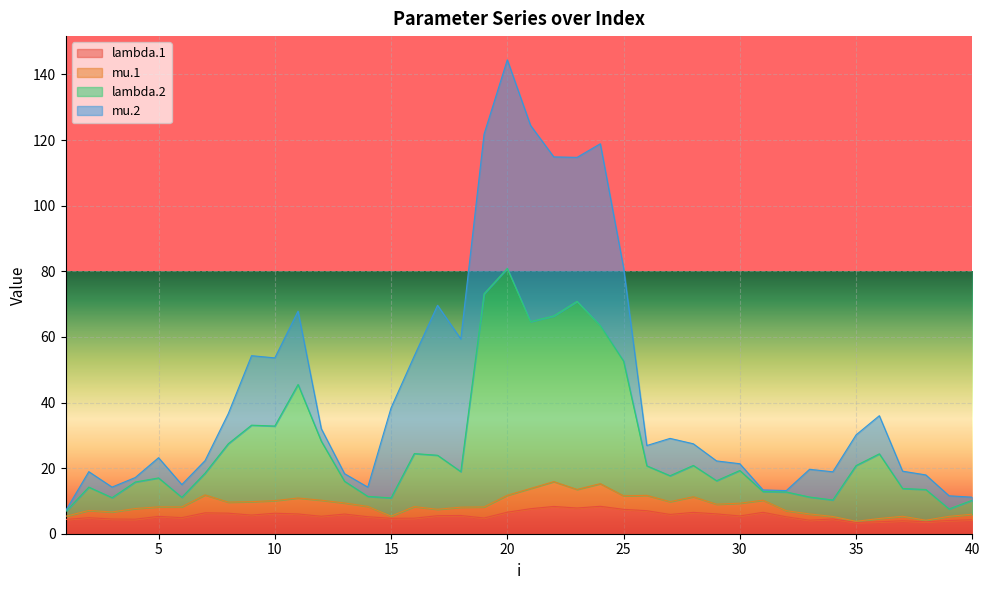

True or false: mu.1 has a value of 0.7 at 32.

False